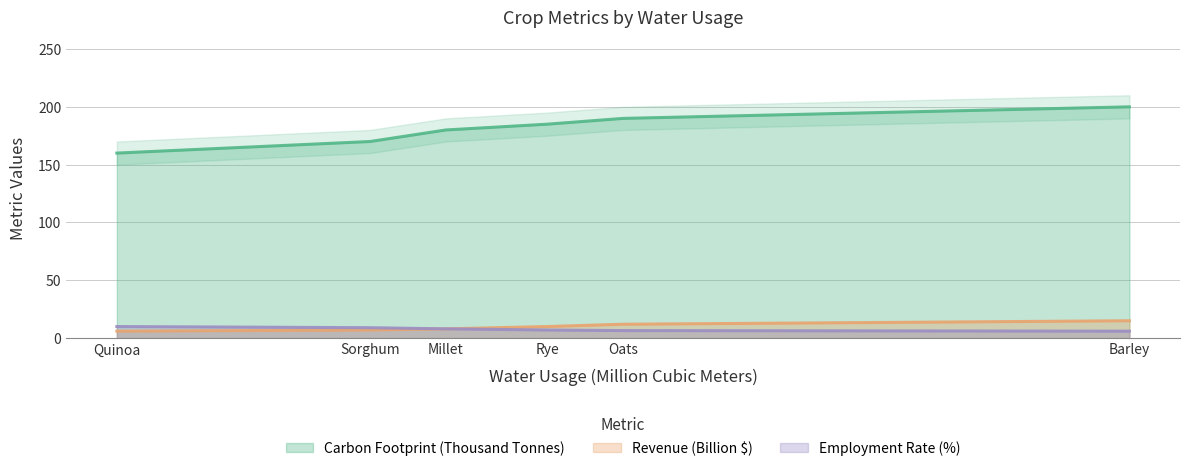

Does the chart have visible grid lines?

Yes